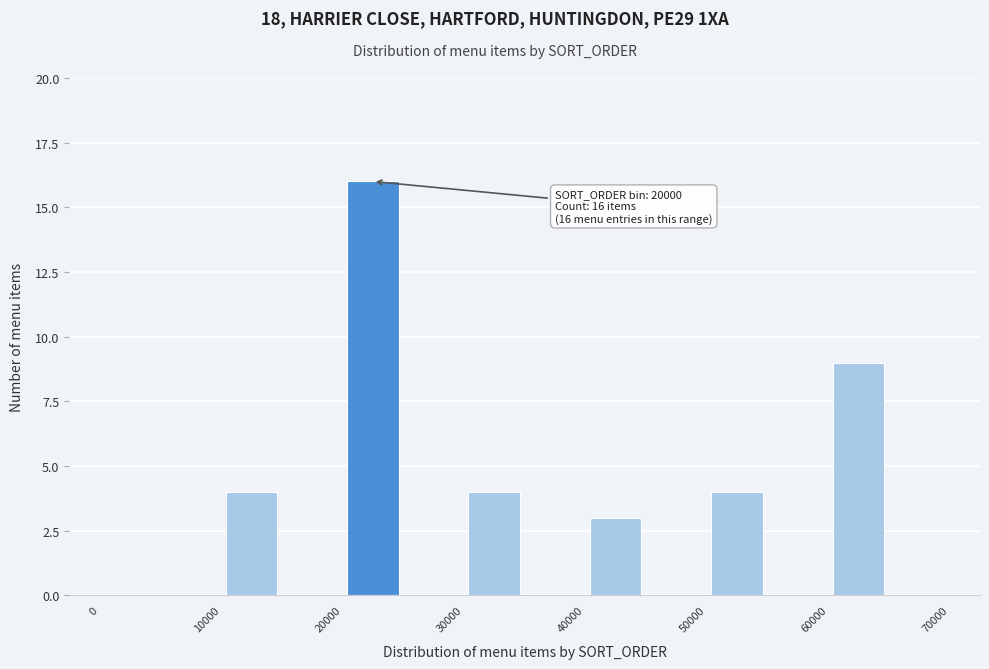

Which range on the x-axis has the tallest bar?

20000 to 25000